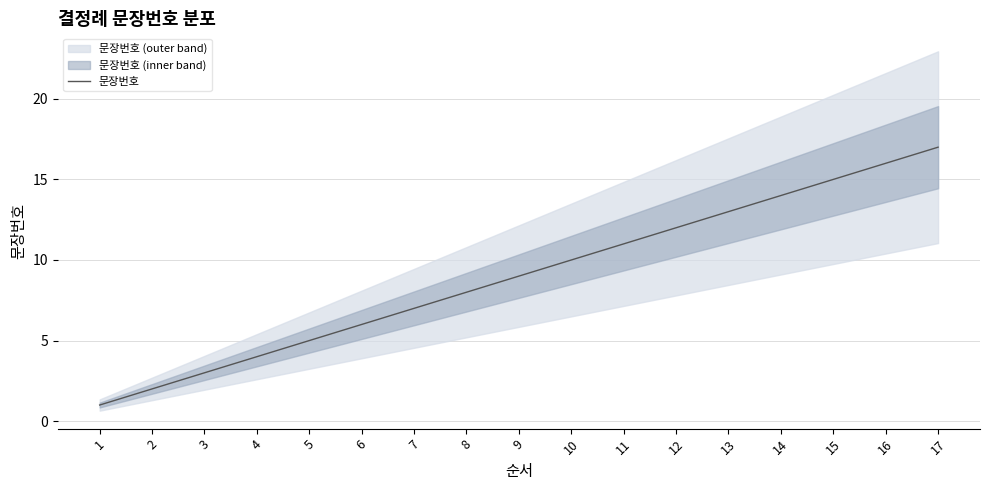

True or false: there are more than 2 points higher than both neighbors.

False